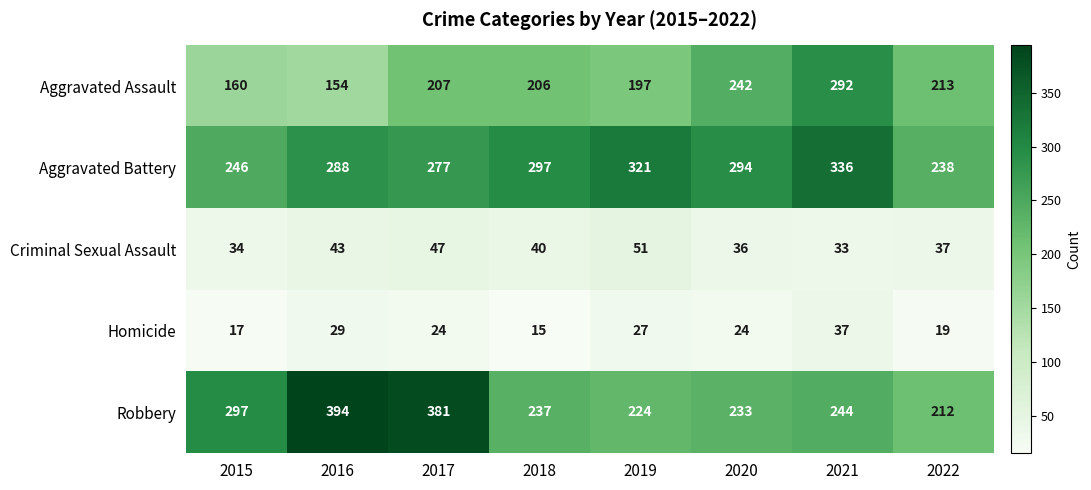

At how many categories does at least one series exceed 25?

8